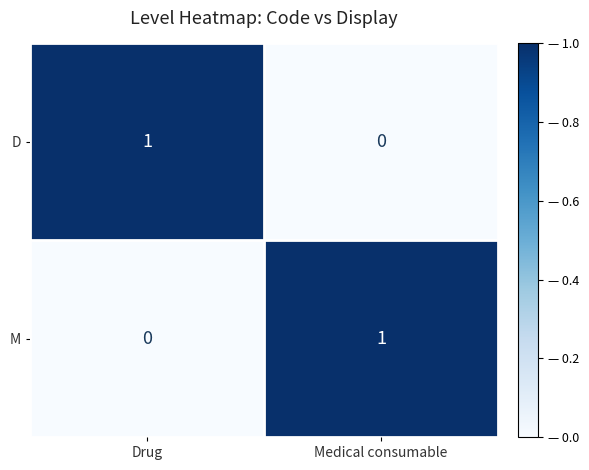

Count the number of data series in this chart.

2